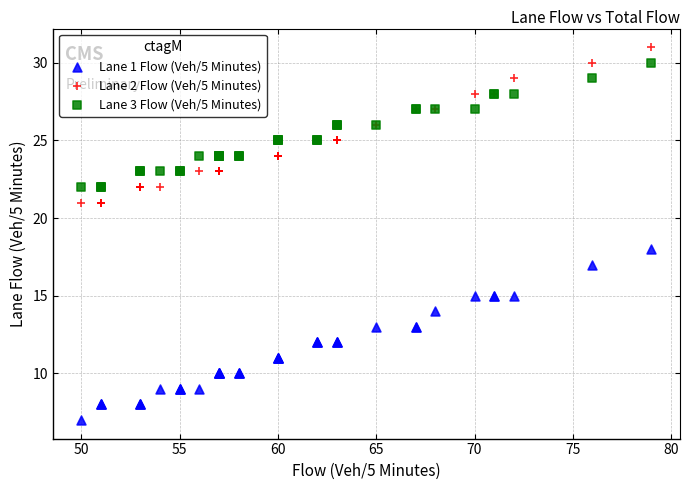

Which series has the widest spread of Y values?

Lane 1 Flow (Veh/5 Minutes)